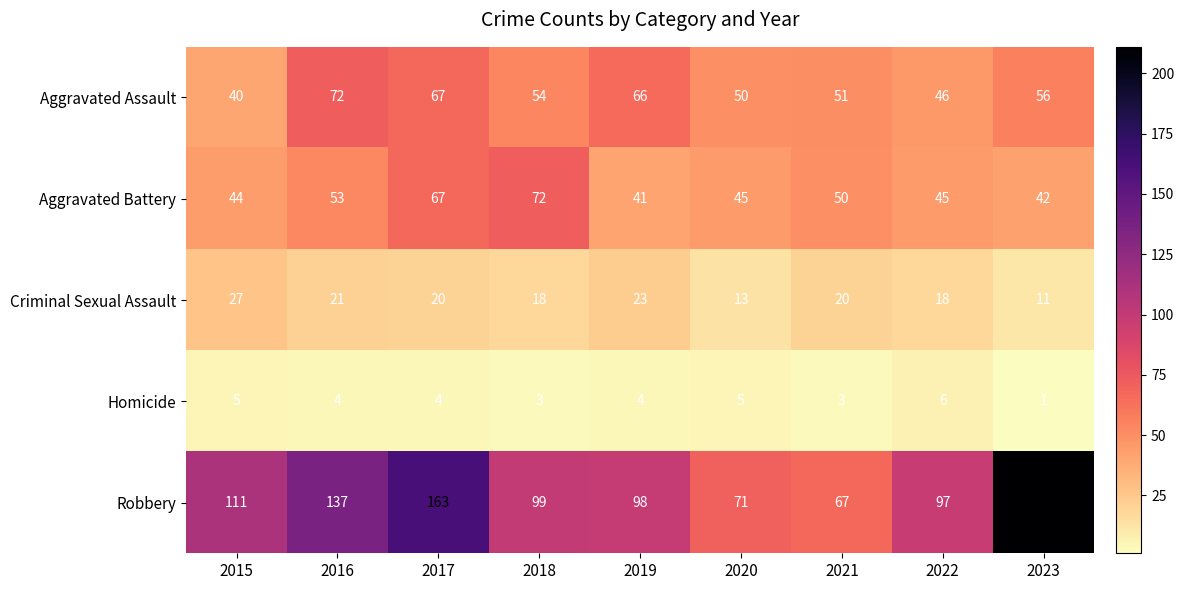

The Aggravated Battery series shows 44 at 2015. True or false?

True